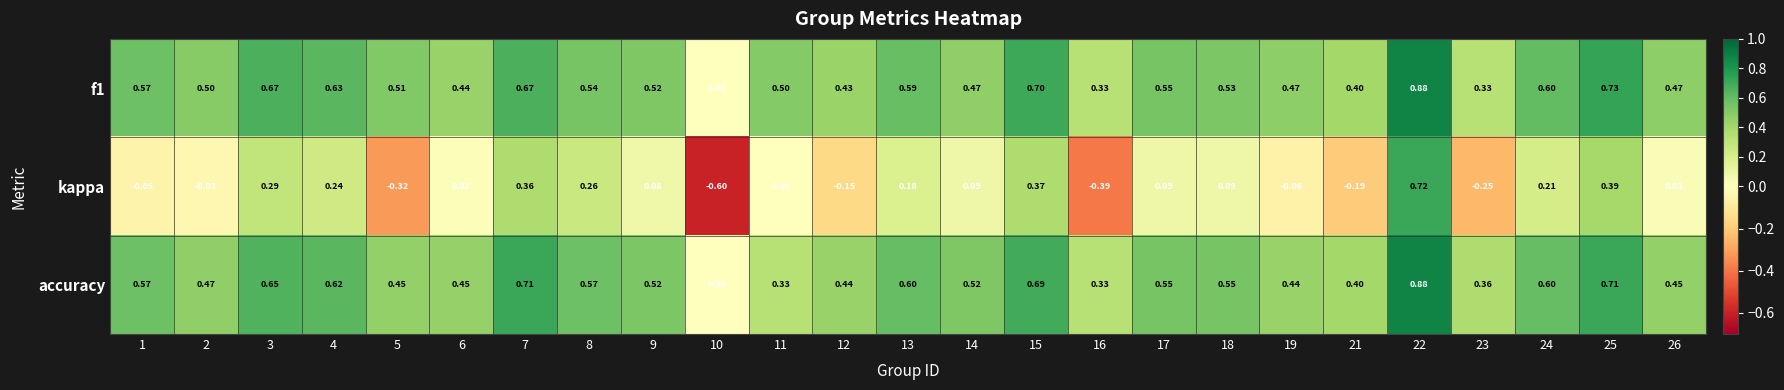

Between 8 and 17, which series saw the biggest shift?

kappa